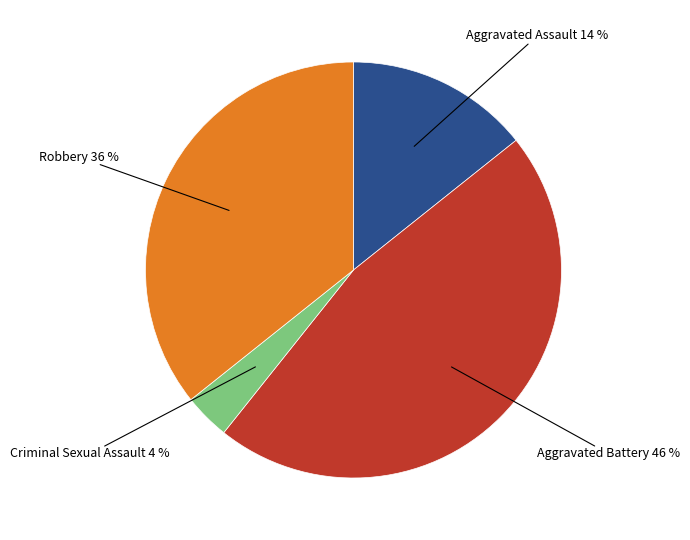

Is there any slice that represents more than half of the pie?

No